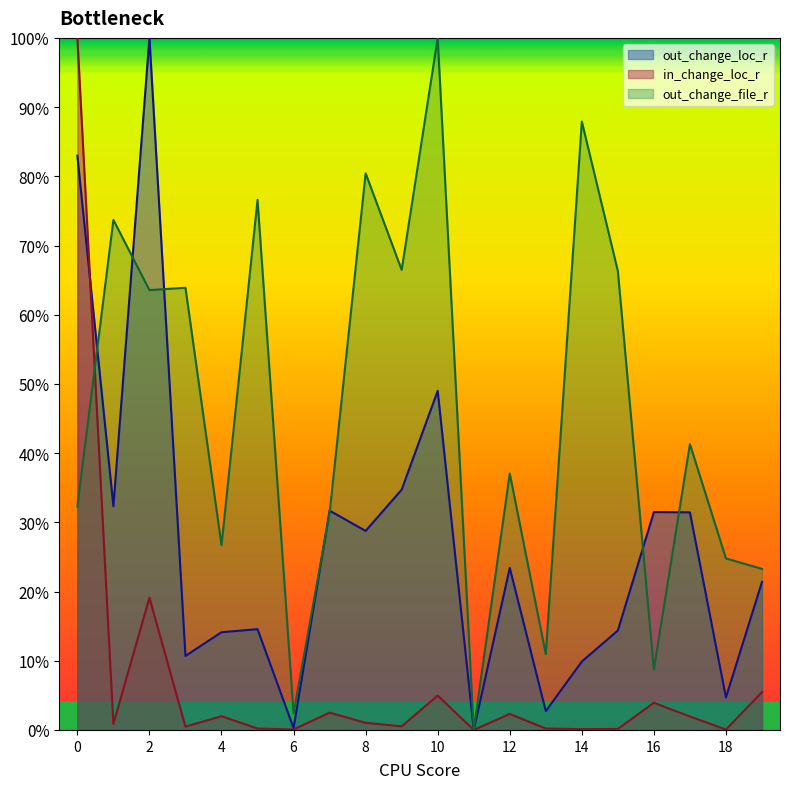

Where is in_change_loc_r nearest to the value 50?

2